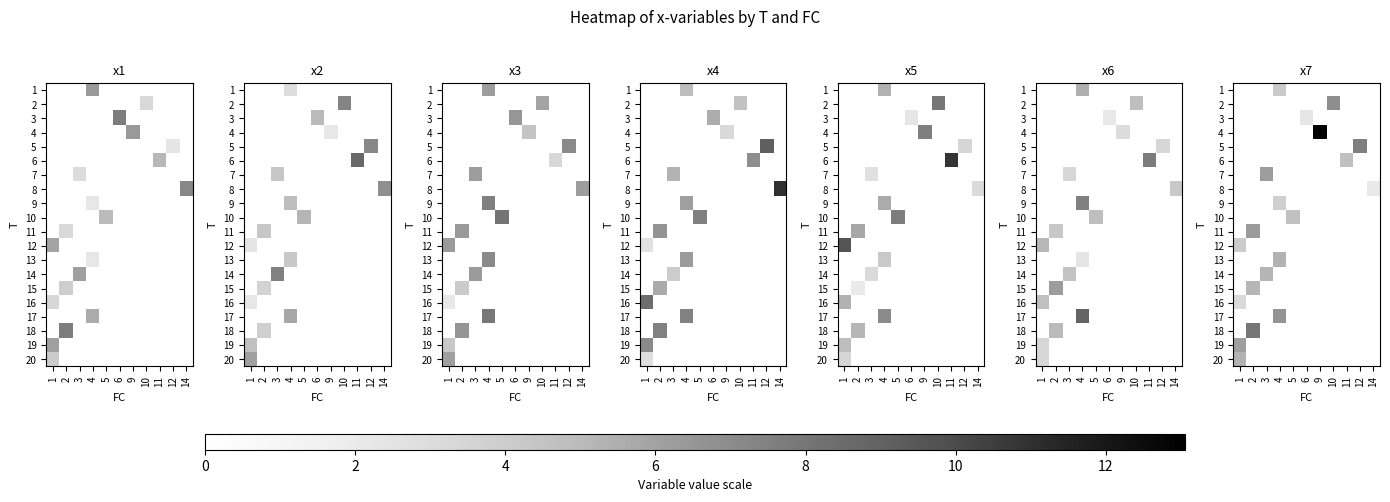

At which label does 18 reach its peak?

2